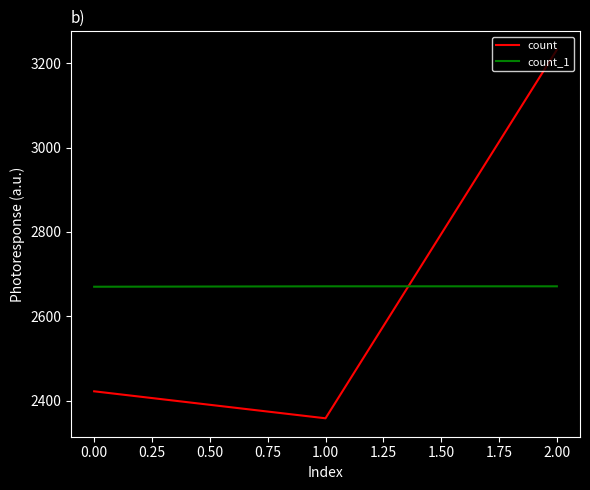

What is the difference between the highest and lowest values at 2.00?

561